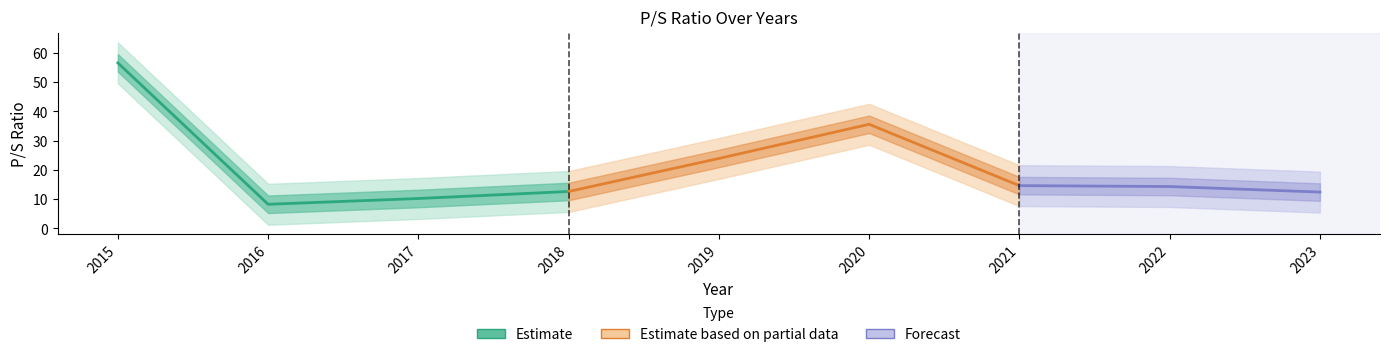

List the labels in order of value, largest first.

2015, 2020, 2019, 2021, 2022, 2018, 2023, 2017, 2016